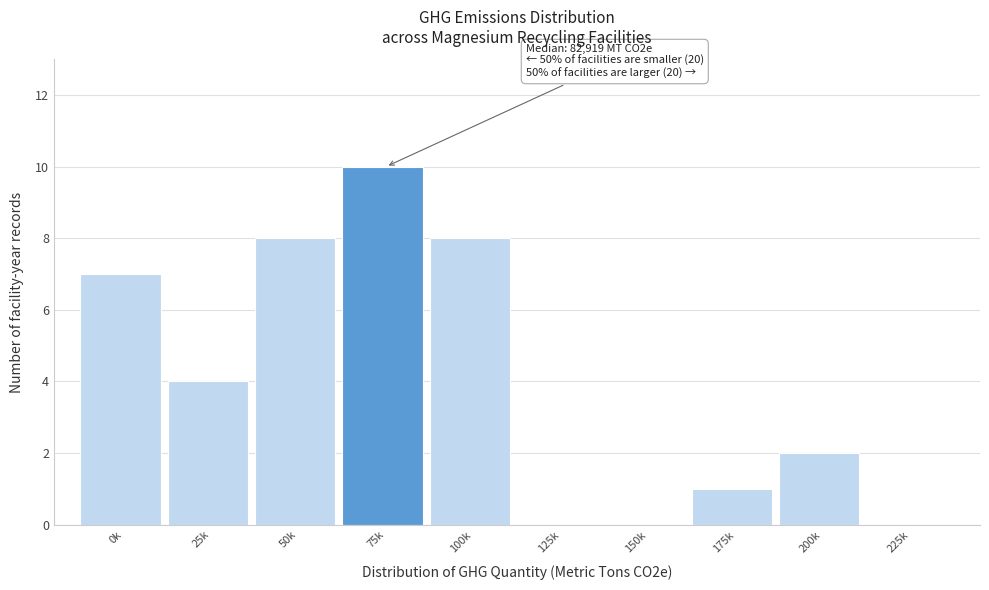

Reading right to left, transcribe all the data shown in this chart.

225k=0	200k=2	175k=1	150k=0	125k=0	100k=8	75k=10	50k=8	25k=4	0k=7